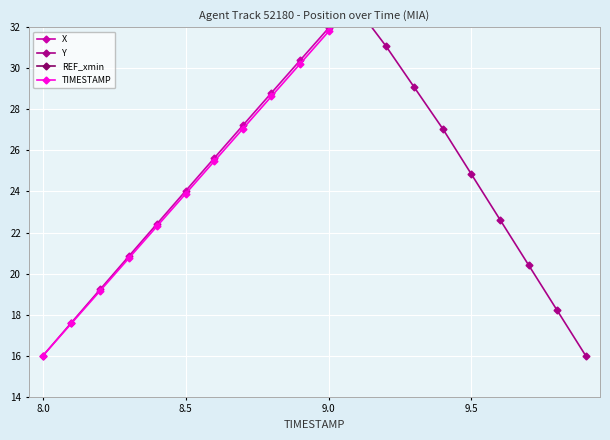

Which series has the largest total across all categories?

REF_xmin